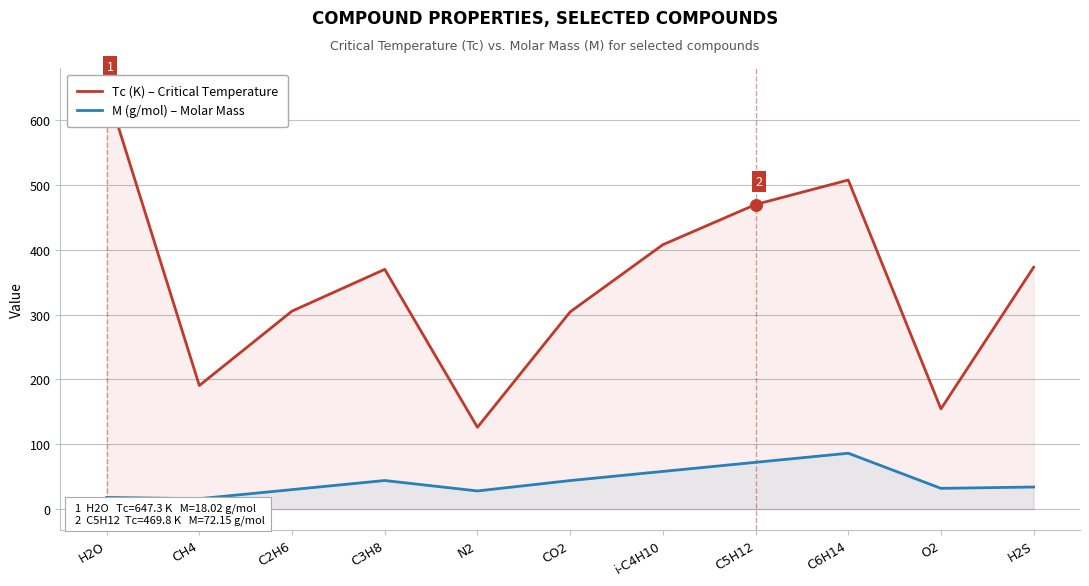

At which category is the sum across all series the highest?

H2O